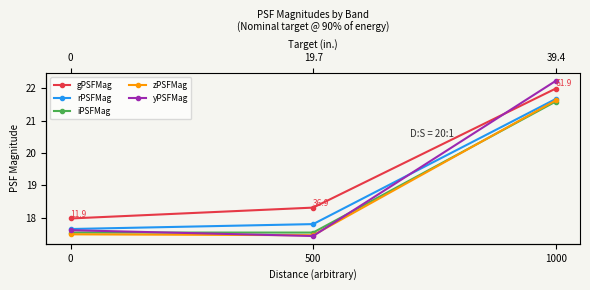

Rank the categories by iPSFMag value from lowest to highest.

500, 0, 1000